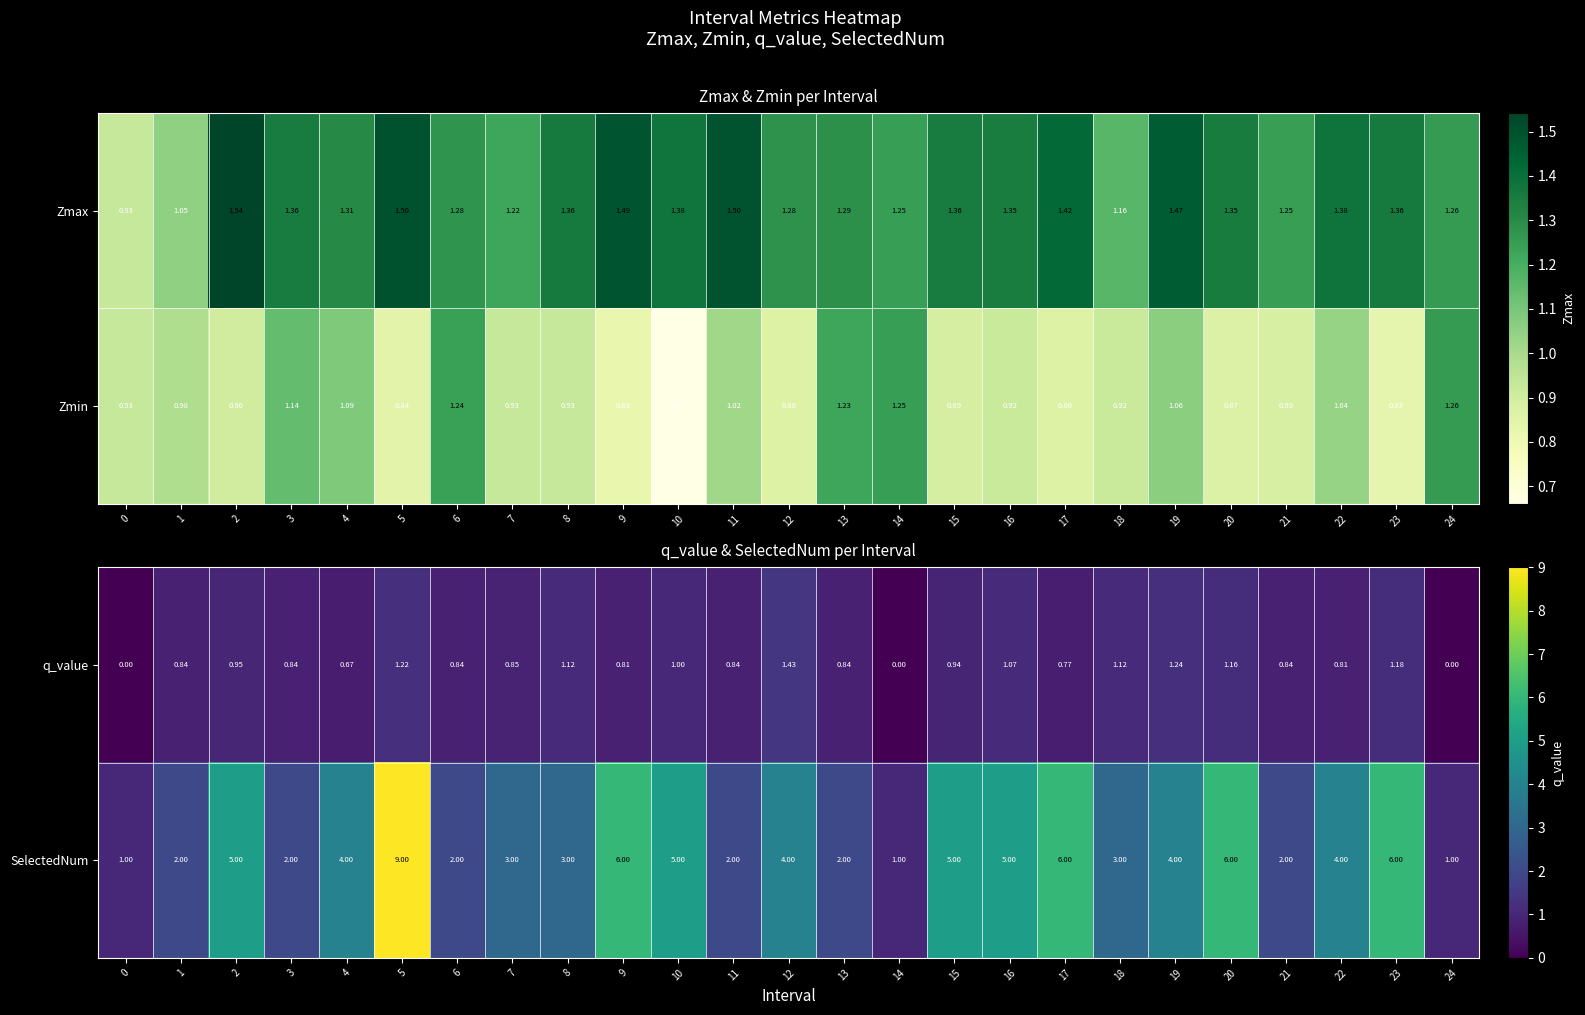

Is the value of SelectedNum at 19 greater than the value of q_value at 7?

Yes